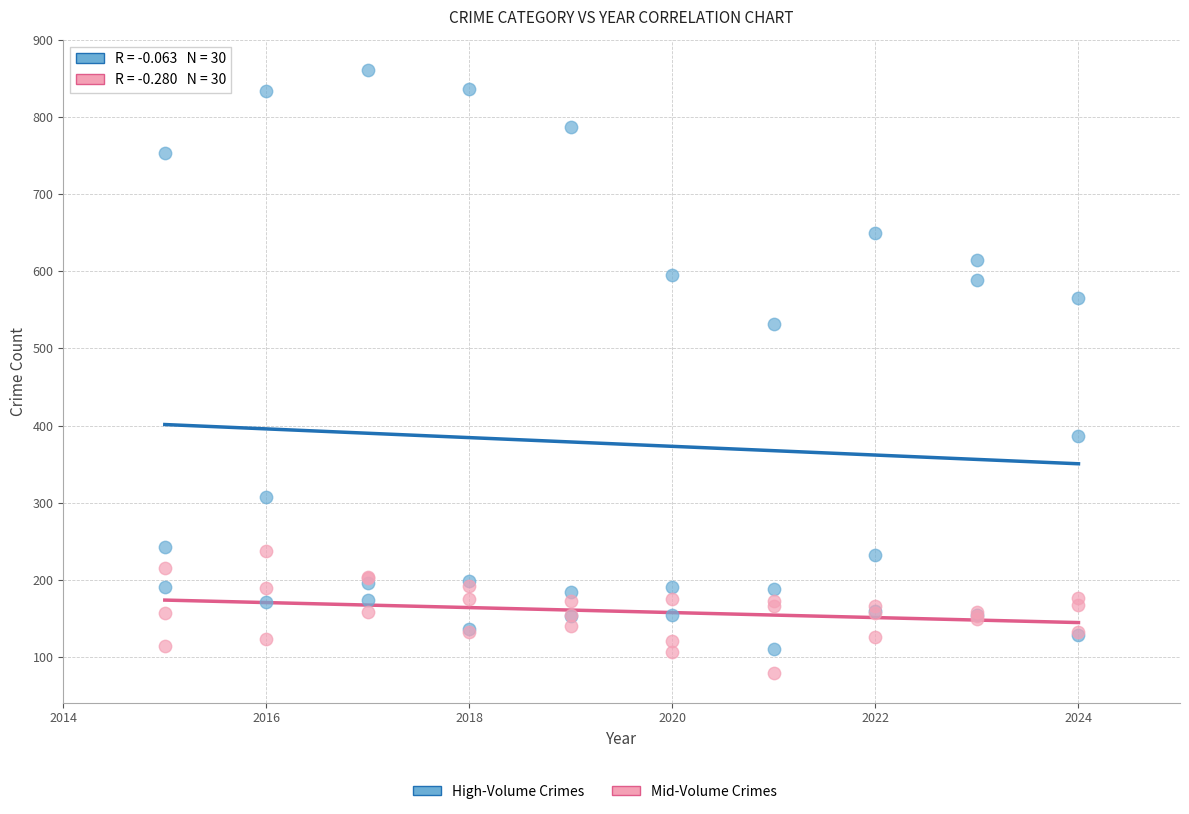

Across all series, what Y value is closest to 470?

532